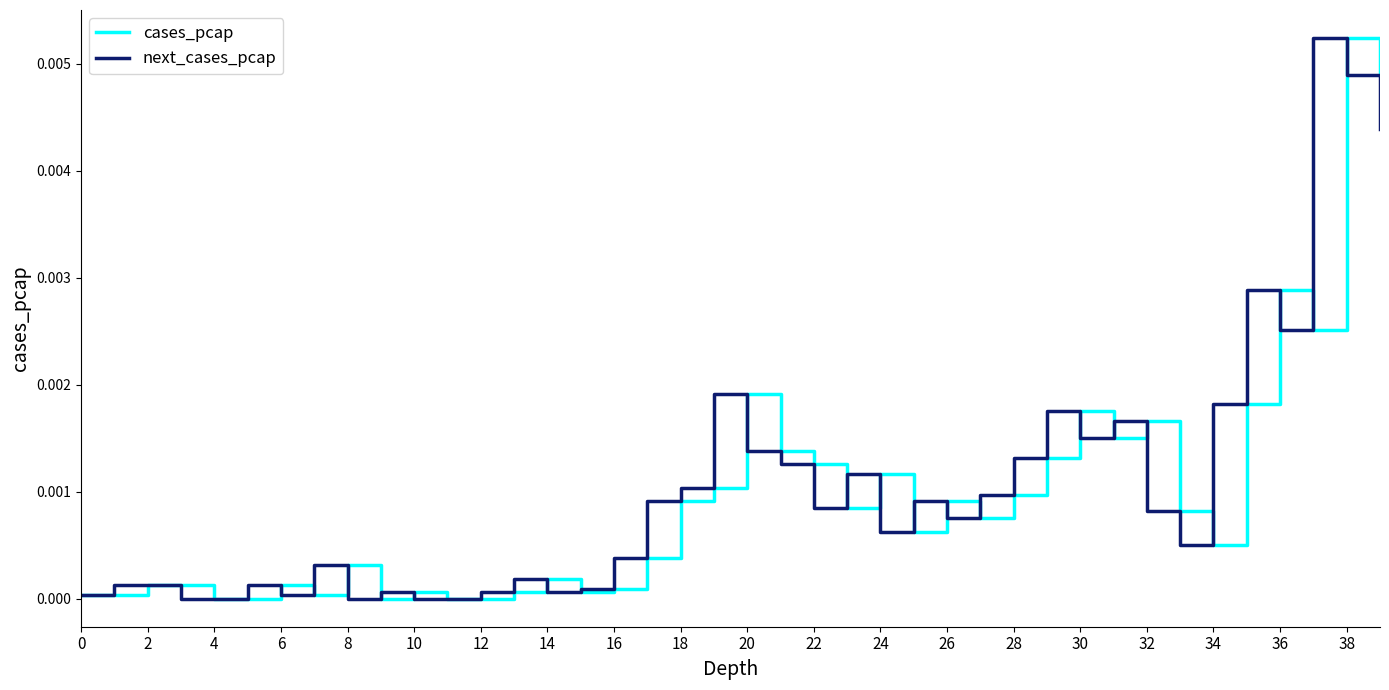

Does the chart have visible grid lines?

No